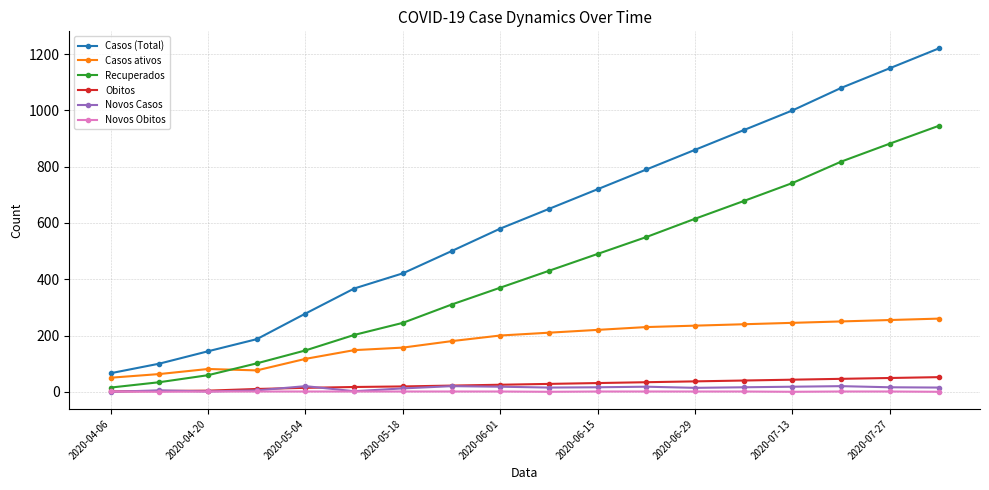

Which series has the largest range (max minus min)?

Casos (Total)